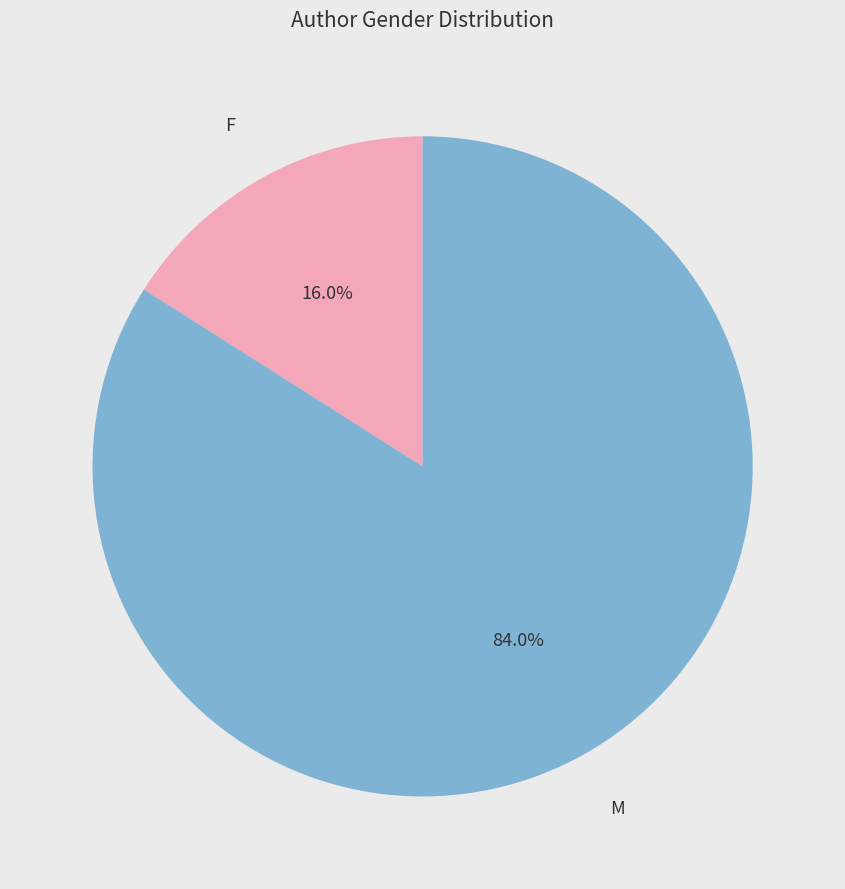

Which slice is the largest?

M